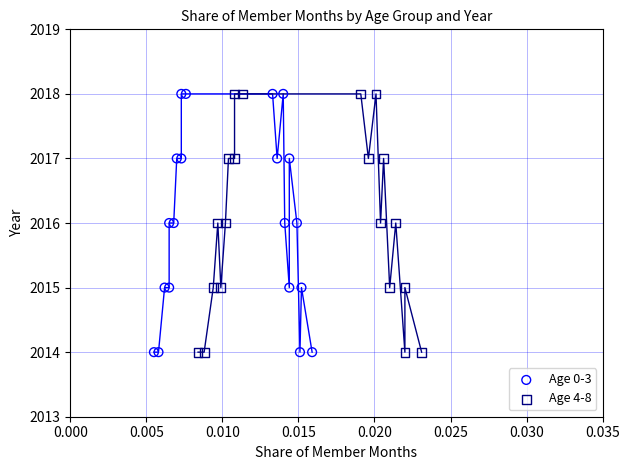

What are all the series names shown in the legend?

Age 0-3, Age 4-8